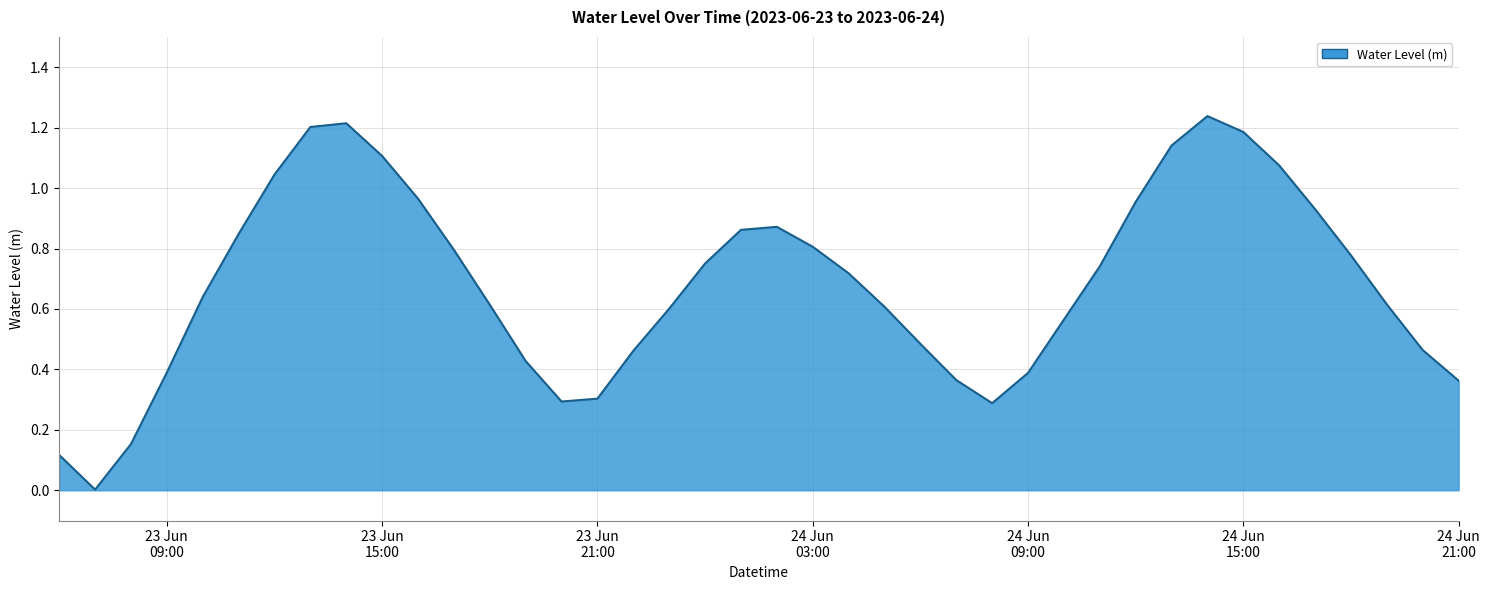

How many interior local valleys (lower than both neighbors) does the data have?

3